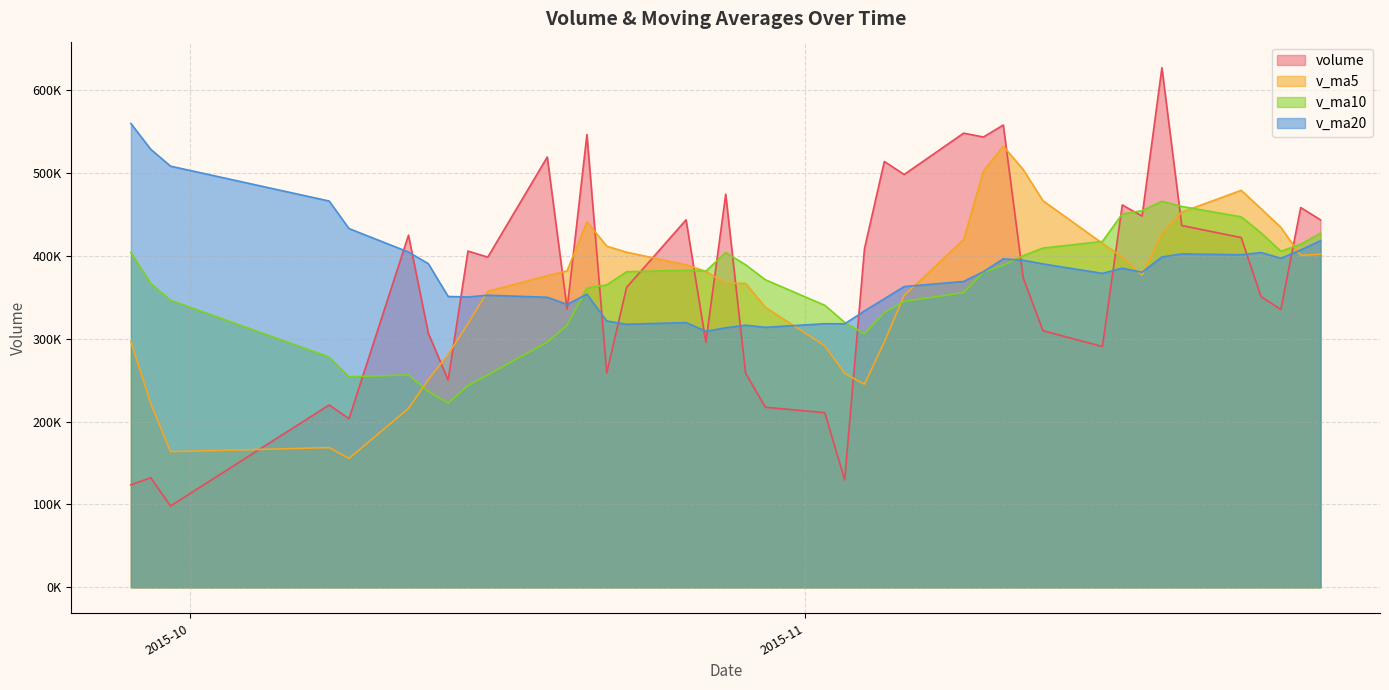

Reading left to right, extract all data points from this chart.

volume: 2015-11-27=443709.0	2015-11-26=458601.6	2015-11-25=335511.0	2015-11-24=350974.9	2015-11-23=422360.9	2015-11-20=436929.9	2015-11-19=627587.2	2015-11-18=448332.0	2015-11-17=461767.8	2015-11-16=290771.7	2015-11-13=309880.8	2015-11-12=374056.3	2015-11-11=558302.8	2015-11-10=543809.2	2015-11-09=548459.6	2015-11-06=498539.1	2015-11-05=514276.8	2015-11-04=409097.8	2015-11-03=129658.4	2015-11-02=210878.6	2015-10-30=217437.2	2015-10-29=258849.3	2015-10-28=474774.9	2015-10-27=296040.8	2015-10-26=443782.8	2015-10-23=362166.6	2015-10-22=258770.2	2015-10-21=546784.2	2015-10-20=336057.3	2015-10-19=519639.1	2015-10-16=398749.0	2015-10-15=406077.2	2015-10-14=250295.1	2015-10-13=306917.2	2015-10-12=425210.2	2015-10-09=203674.7	2015-10-08=220205.6	2015-09-30=98211.0	2015-09-29=132309.7	2015-09-28=123802.7
v_ma5: 2015-11-27=402231.5	2015-11-26=400875.7	2015-11-25=434672.8	2015-11-24=457237.0	2015-11-23=479395.6	2015-11-20=453077.7	2015-11-19=427667.9	2015-11-18=376961.7	2015-11-17=398955.8	2015-11-16=415364.1	2015-11-13=466901.7	2015-11-12=504633.4	2015-11-11=532677.5	2015-11-10=502836.5	2015-11-09=420006.3	2015-11-06=352490.1	2015-11-05=296269.7	2015-11-04=245184.2	2015-11-03=258319.7	2015-11-02=291596.2	2015-10-30=338177.0	2015-10-29=367122.9	2015-10-28=367107.0	2015-10-27=381508.9	2015-10-26=389512.2	2015-10-23=404683.5	2015-10-22=412000.0	2015-10-21=441461.4	2015-10-20=382163.5	2015-10-19=376335.5	2015-10-16=357449.7	2015-10-15=318434.9	2015-10-14=281260.5	2015-10-13=250843.7	2015-10-12=215922.2	2015-10-09=155640.7	2015-10-08=168681.1	2015-09-30=163749.7	2015-09-29=222208.4	2015-09-28=297060.1
v_ma10: 2015-11-27=427654.6	2015-11-26=414271.8	2015-11-25=405817.2	2015-11-24=428096.4	2015-11-23=447379.8	2015-11-20=459989.7	2015-11-19=466150.6	2015-11-18=454819.6	2015-11-17=450896.2	2015-11-16=417685.2	2015-11-13=409695.9	2015-11-12=400451.6	2015-11-11=388930.9	2015-11-10=380578.1	2015-11-09=355801.2	2015-11-06=345333.5	2015-11-05=331696.3	2015-11-04=306145.7	2015-11-03=319914.3	2015-11-02=340554.2	2015-10-30=371430.2	2015-10-29=389561.4	2015-10-28=404284.2	2015-10-27=381836.2	2015-10-26=382923.9	2015-10-23=381066.6	2015-10-22=365217.4	2015-10-21=361361.0	2015-10-20=316503.6	2015-10-19=296128.9	2015-10-16=256545.2	2015-10-15=243558.0	2015-10-14=222505.1	2015-10-13=236526.1	2015-10-12=256491.2	2015-10-09=254289.4	2015-10-08=278137.9	2015-09-30=346659.4	2015-09-29=366856.4	2015-09-28=404438.5
v_ma20: 2015-11-27=418675.3	2015-11-26=407361.7	2015-11-25=397374.1	2015-11-24=404337.2	2015-11-23=401590.5	2015-11-20=402661.6	2015-11-19=398923.5	2015-11-18=380482.6	2015-11-17=385405.2	2015-11-16=379119.7	2015-11-13=390563.1	2015-11-12=395006.5	2015-11-11=396607.5	2015-11-10=381207.2	2015-11-09=369362.5	2015-11-06=363200.1	2015-11-05=348456.9	2015-11-04=333753.3	2015-11-03=318209.0	2015-11-02=318341.5	2015-10-30=313987.7	2015-10-29=316559.7	2015-10-28=313394.7	2015-10-27=309181.2	2015-10-26=319707.5	2015-10-23=317678.0	2015-10-22=321677.7	2015-10-21=354010.2	2015-10-20=341680.0	2015-10-19=350283.7	2015-10-16=352735.6	2015-10-15=350645.7	2015-10-14=351248.2	2015-10-13=390858.2	2015-10-12=404884.7	2015-10-09=433229.2	2015-10-08=466483.1	2015-09-30=508614.8	2015-09-29=528990.4	2015-09-28=560133.1